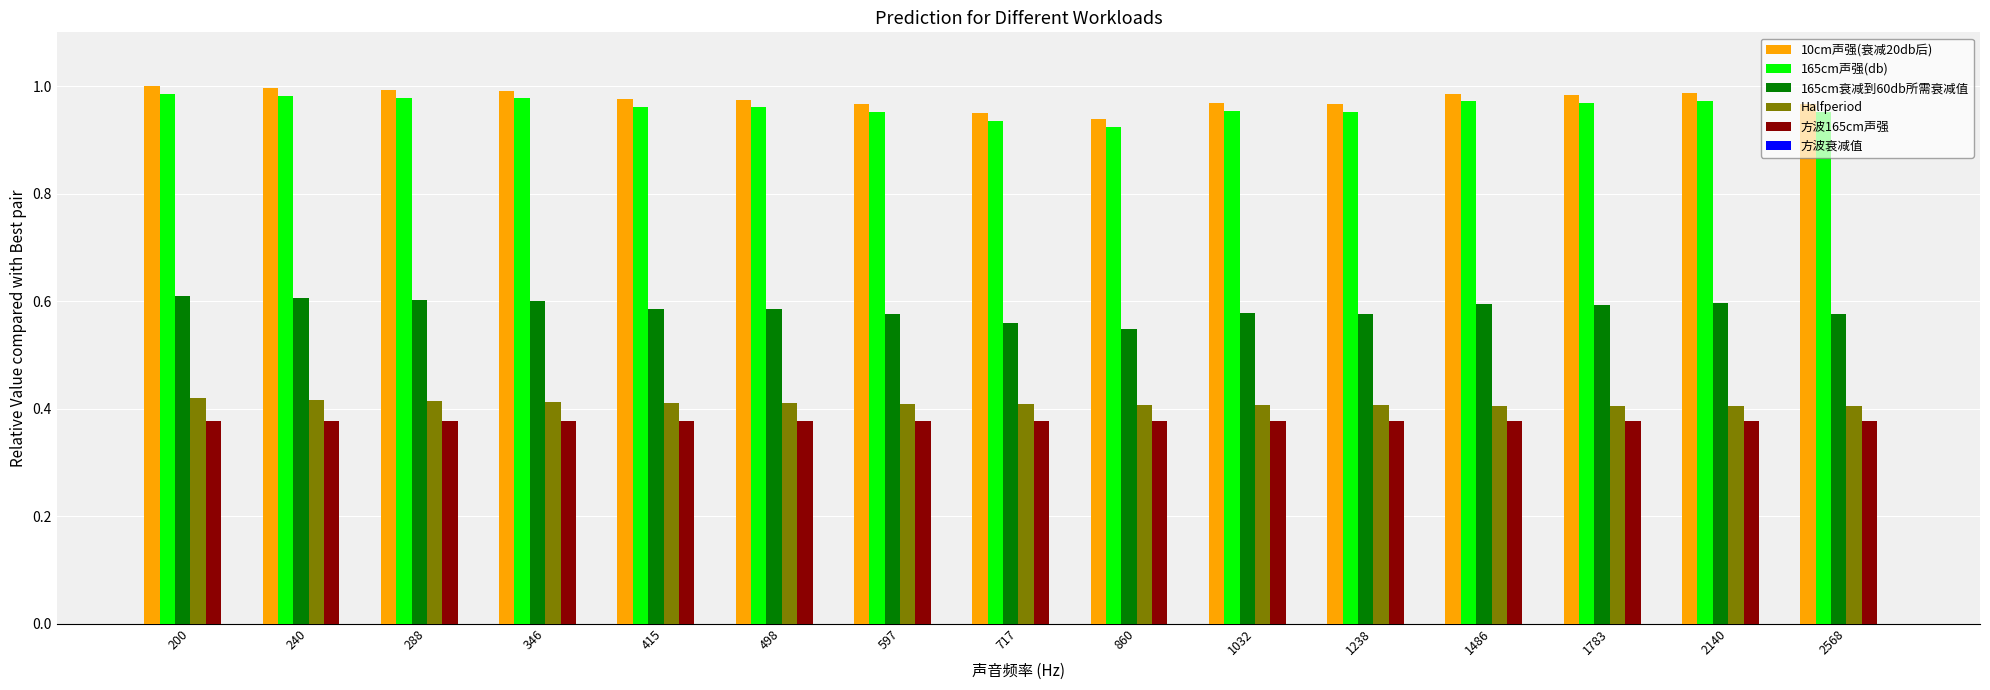

The 10cm声强(衰减20db后) series shows 0.3 at 2568. True or false?

False